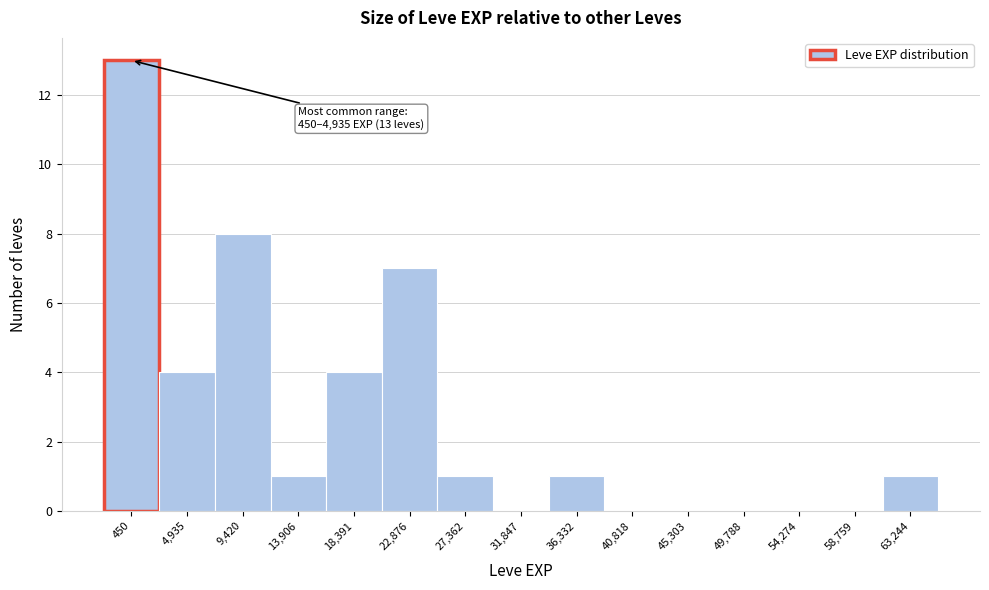

Reading left to right, list all the values displayed in this chart.

450=13	4,935=4	9,420=8	13,906=1	18,391=4	22,876=7	27,362=1	31,847=0	36,332=1	40,818=0	45,303=0	49,788=0	54,274=0	58,759=0	63,244=1